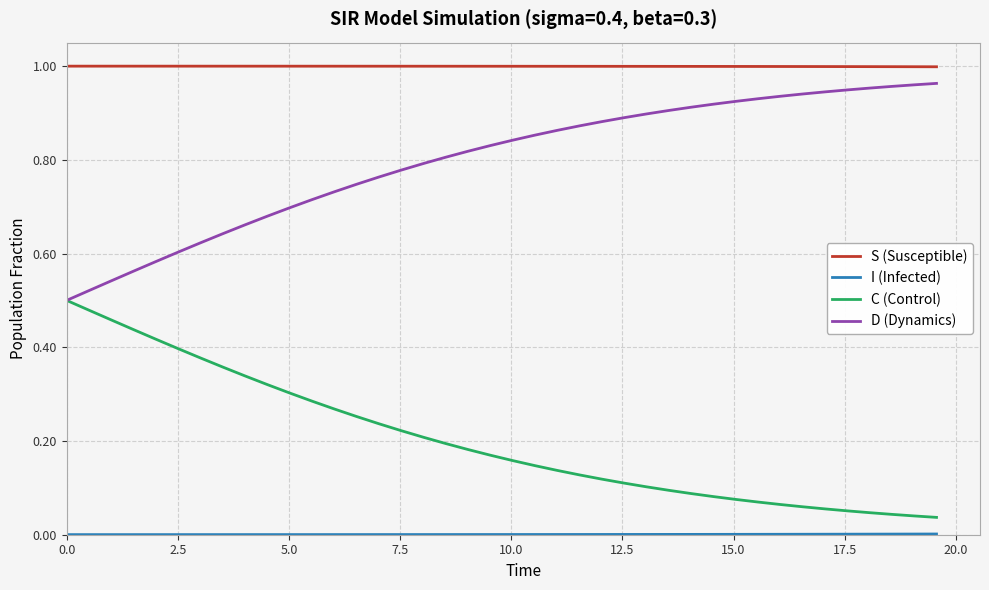

Which series has the largest total across all categories?

S (Susceptible)